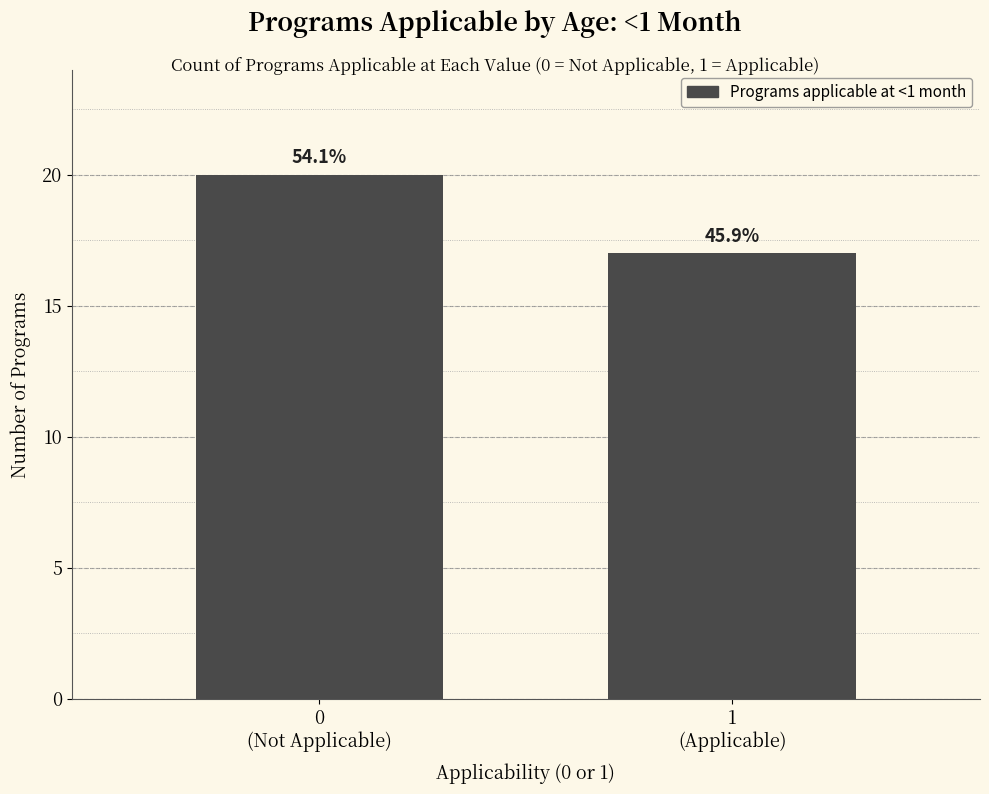

Are the bars horizontal?

No